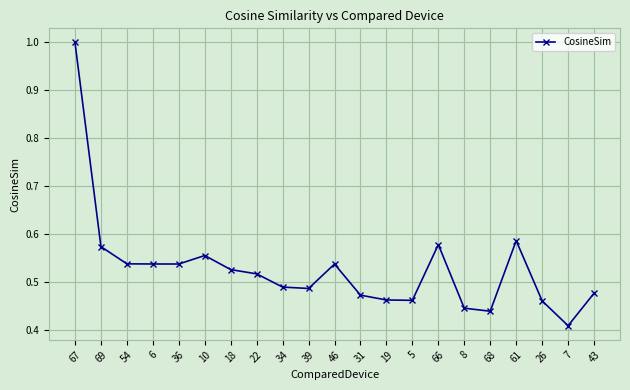

What is the label of the 11th point from the left?

46